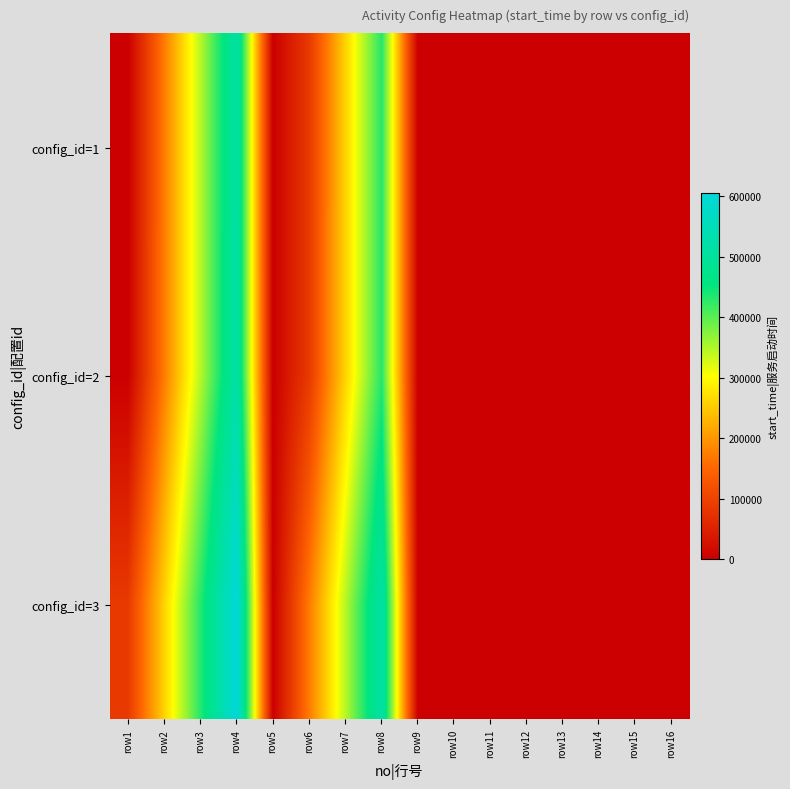

At which category is the sum across all series the highest?

row4